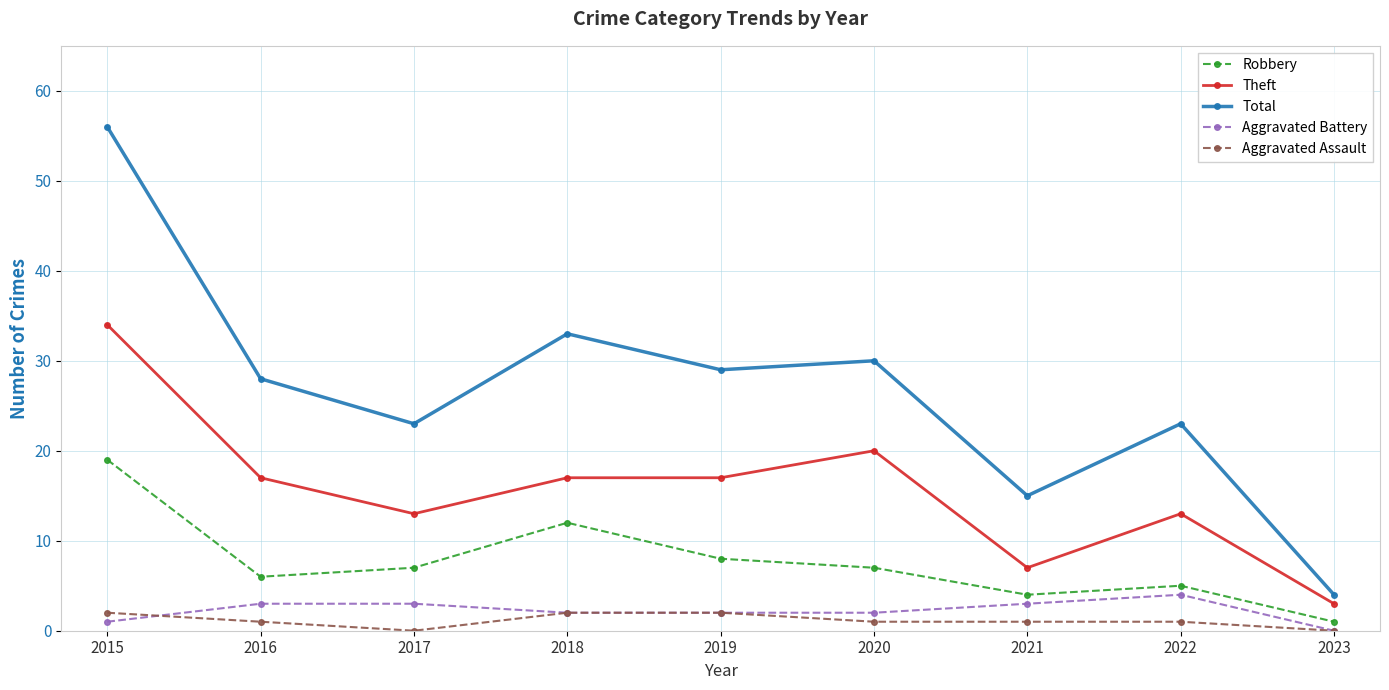

Which category has the lowest value in the Theft series?

2023